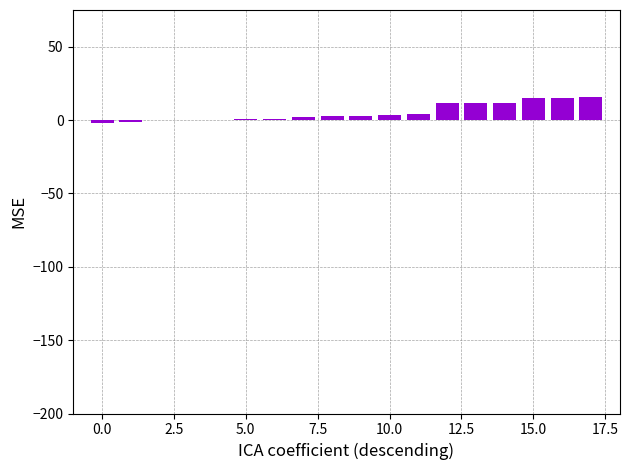

Does the chart contain stacked bars?

No